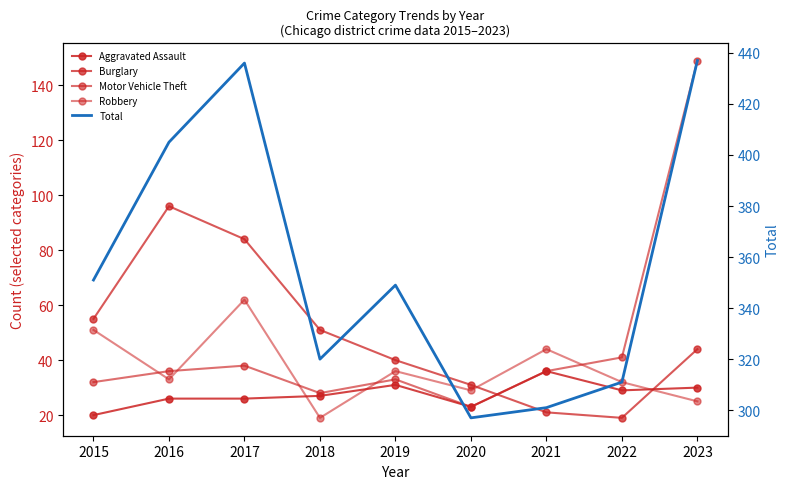

At which category is the sum across all series the highest?

2023